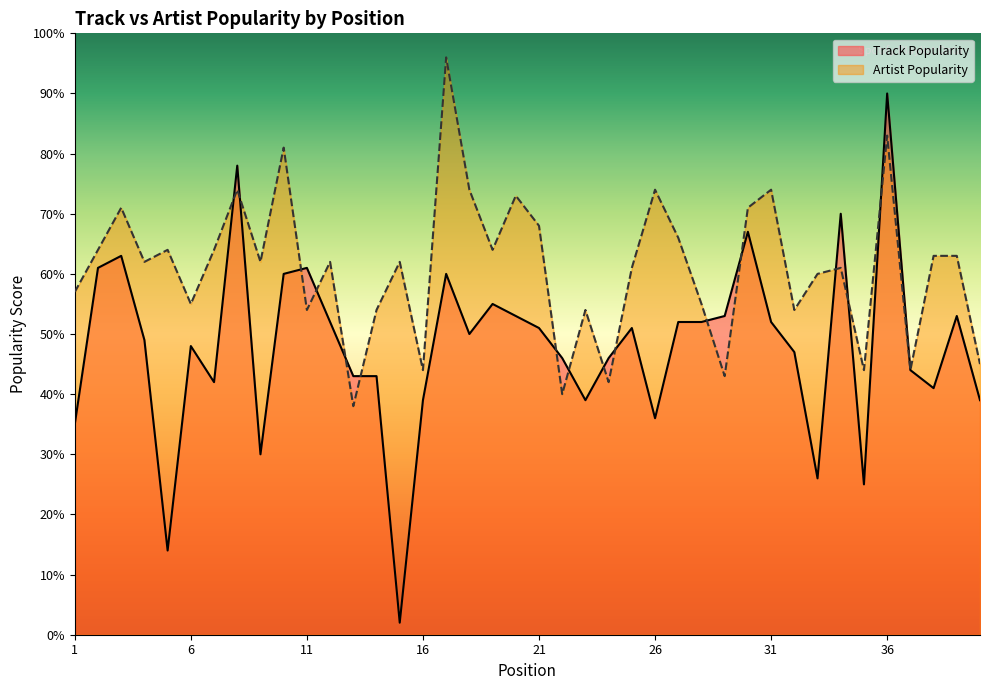

Is the value of Artist Popularity at 19 greater than the value of Track Popularity at 1?

Yes